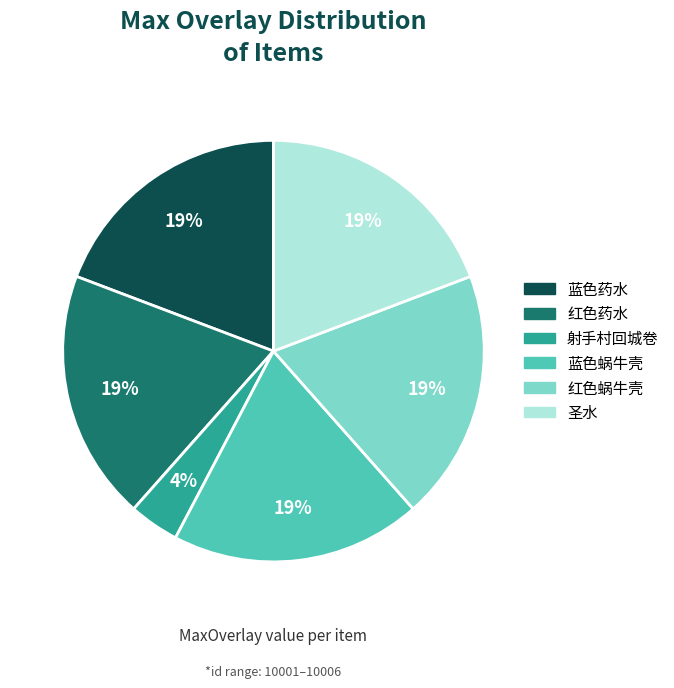

To the nearest percent, what is the average slice percentage?

17%